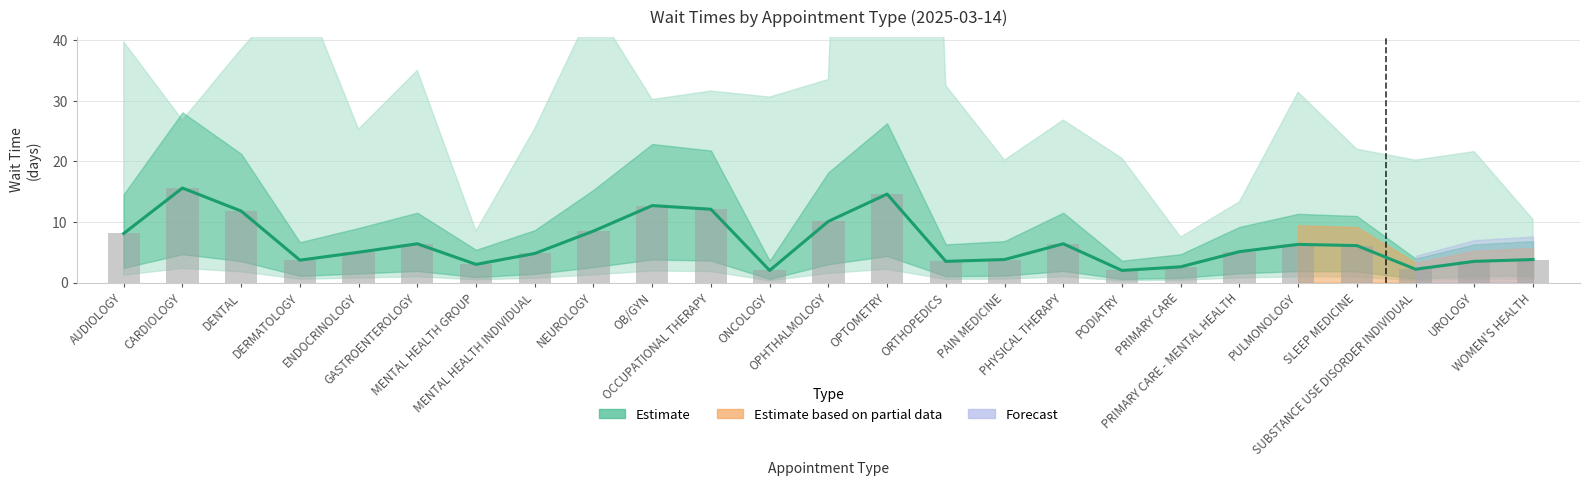

Does the chart contain stacked bars?

No